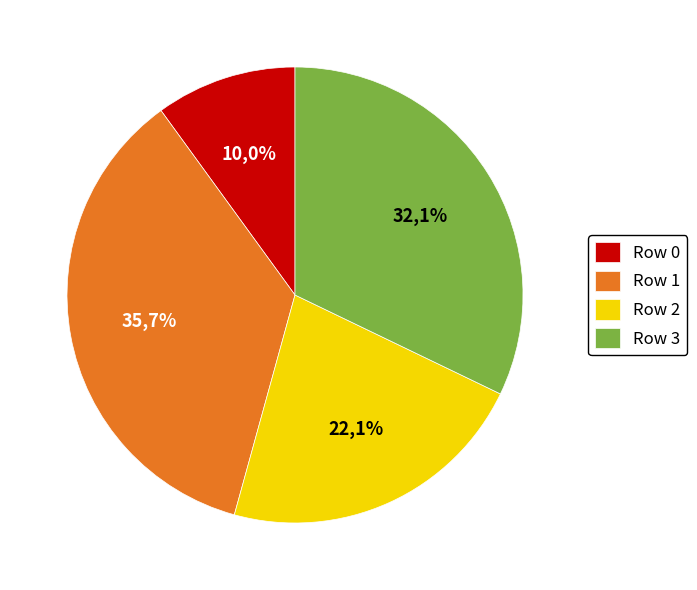

How many segments does this pie chart have?

4